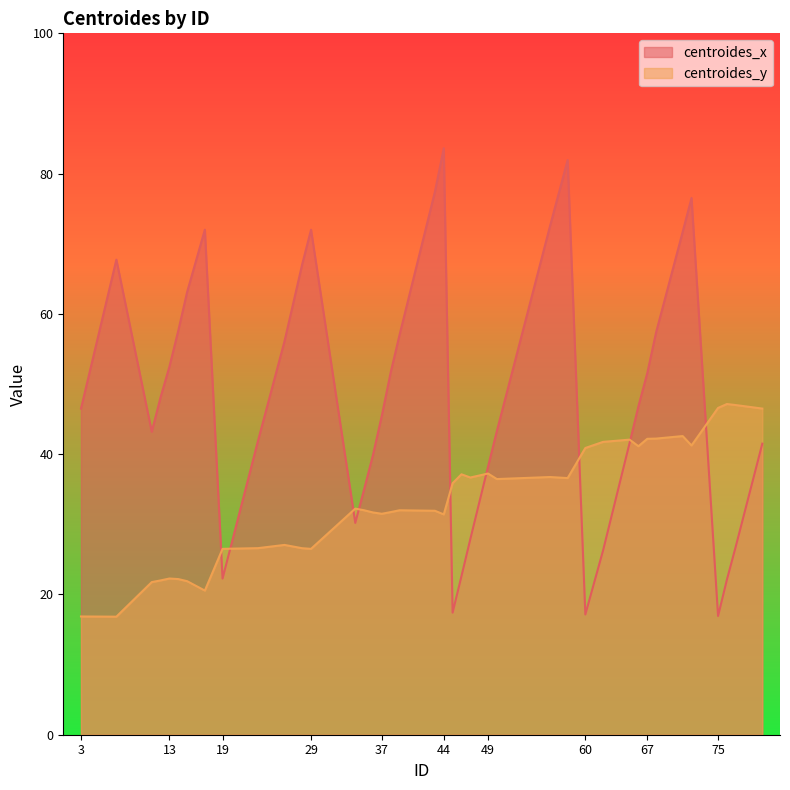

What is the difference between the maximum and minimum values in the centroides_y series?

30.3